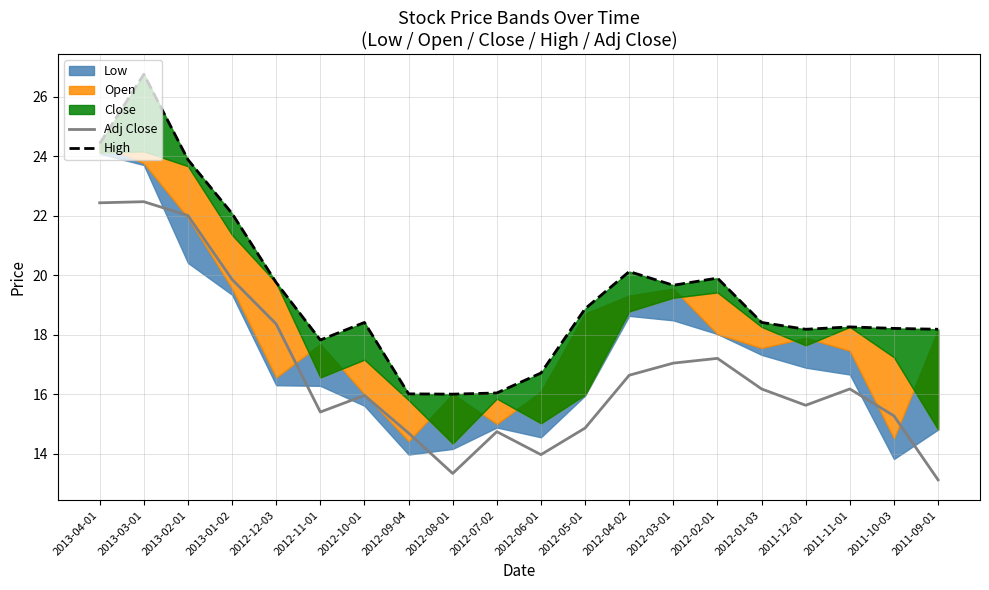

What is the difference between the maximum and second lowest values in the High series?

10.7